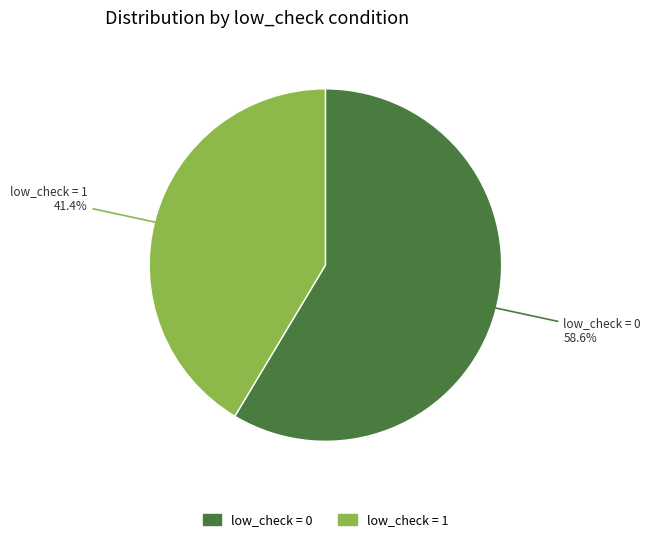

Is there a majority slice in this chart?

Yes